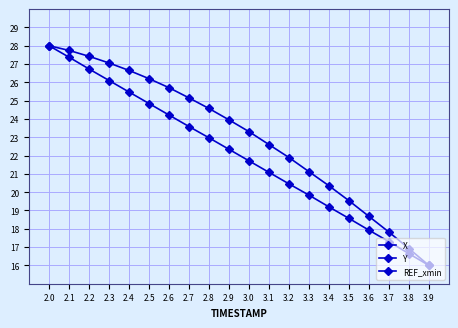

At which label is REF_xmin closest to 0?

2.0